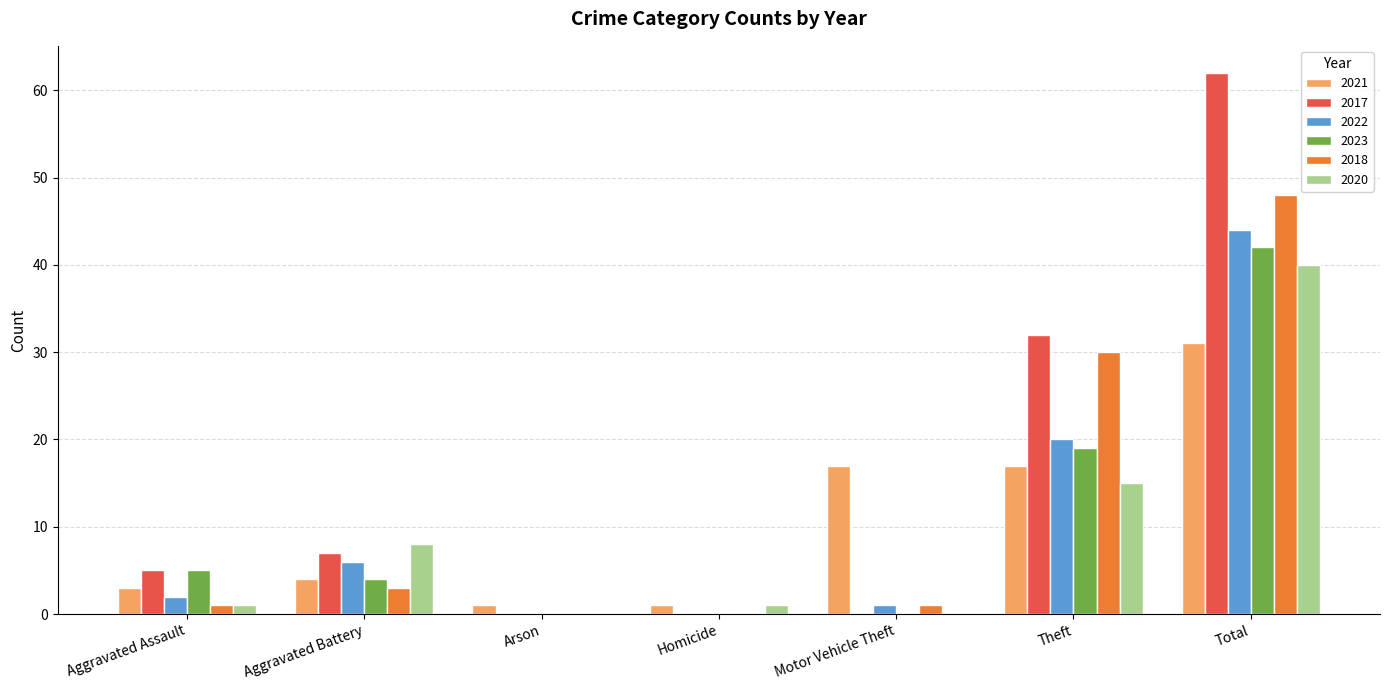

Count the number of categories in the chart.

7